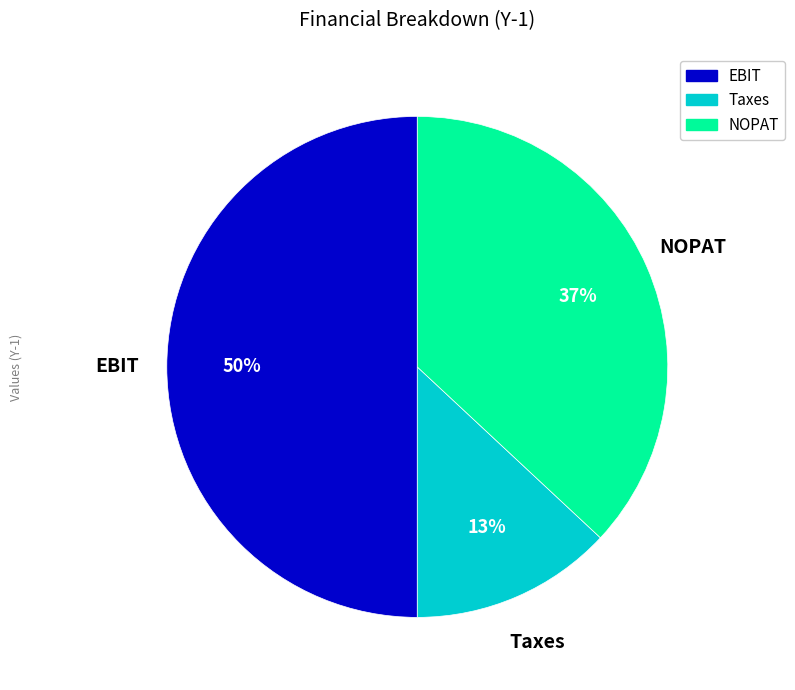

True or false: Taxes accounts for 13% of the total.

True